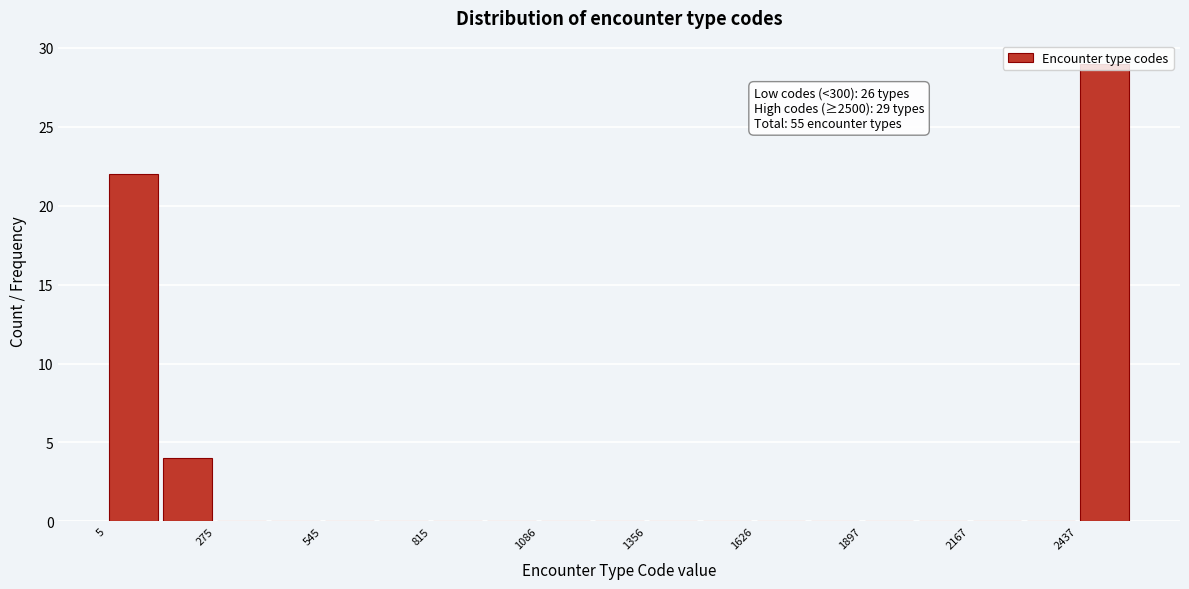

Around what value on the x-axis is the tallest bar? Give the approximate position of its centre, as read against the axis.

2500